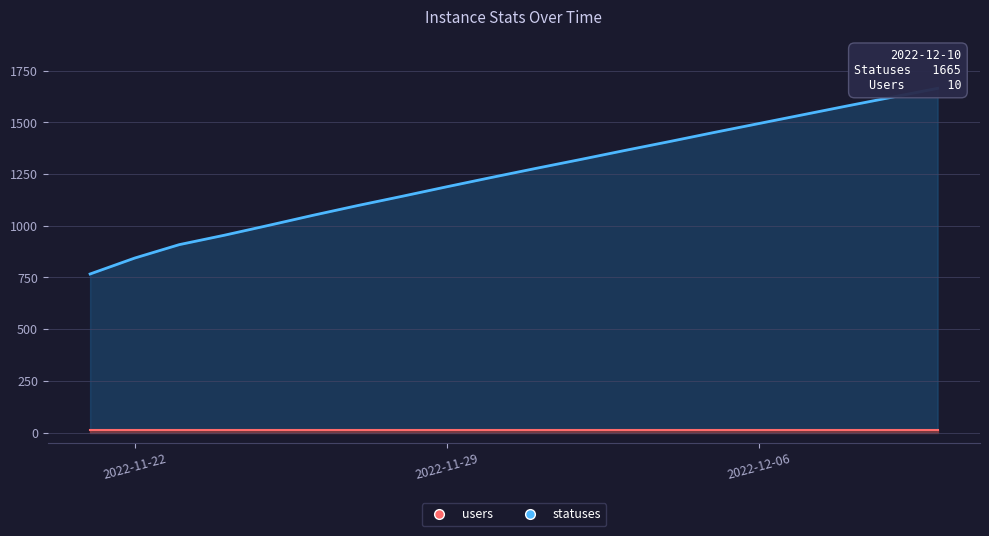

The value at 2022-12-07 is 2516. True or false?

False